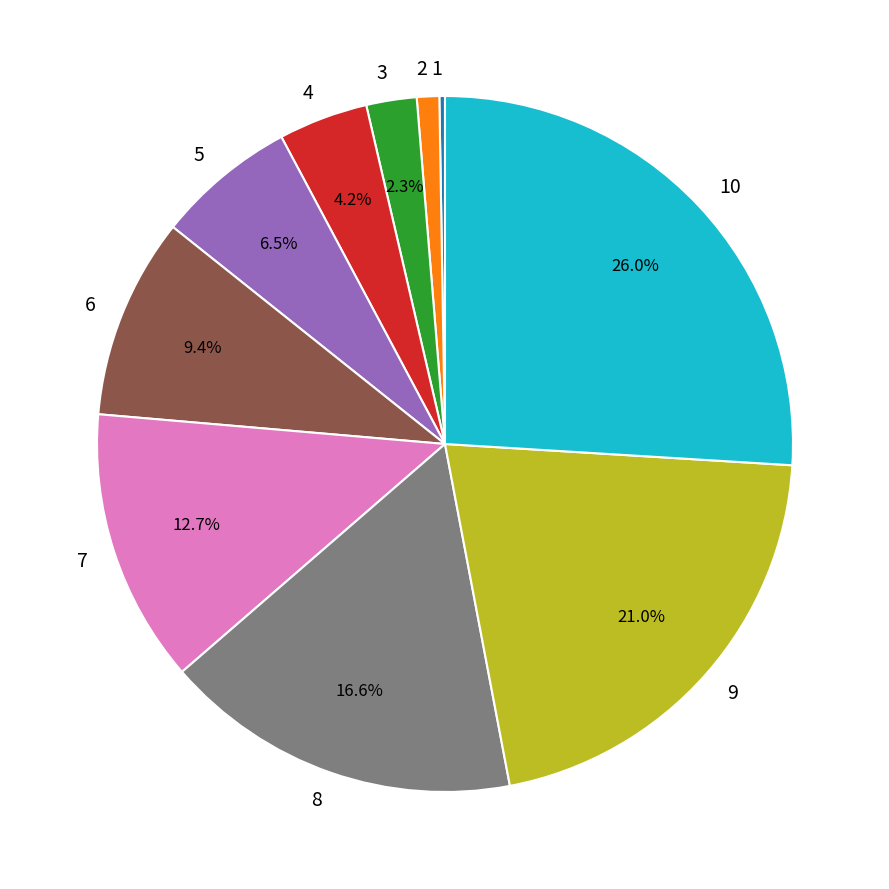

Does 7 account for over 50% of the chart?

No